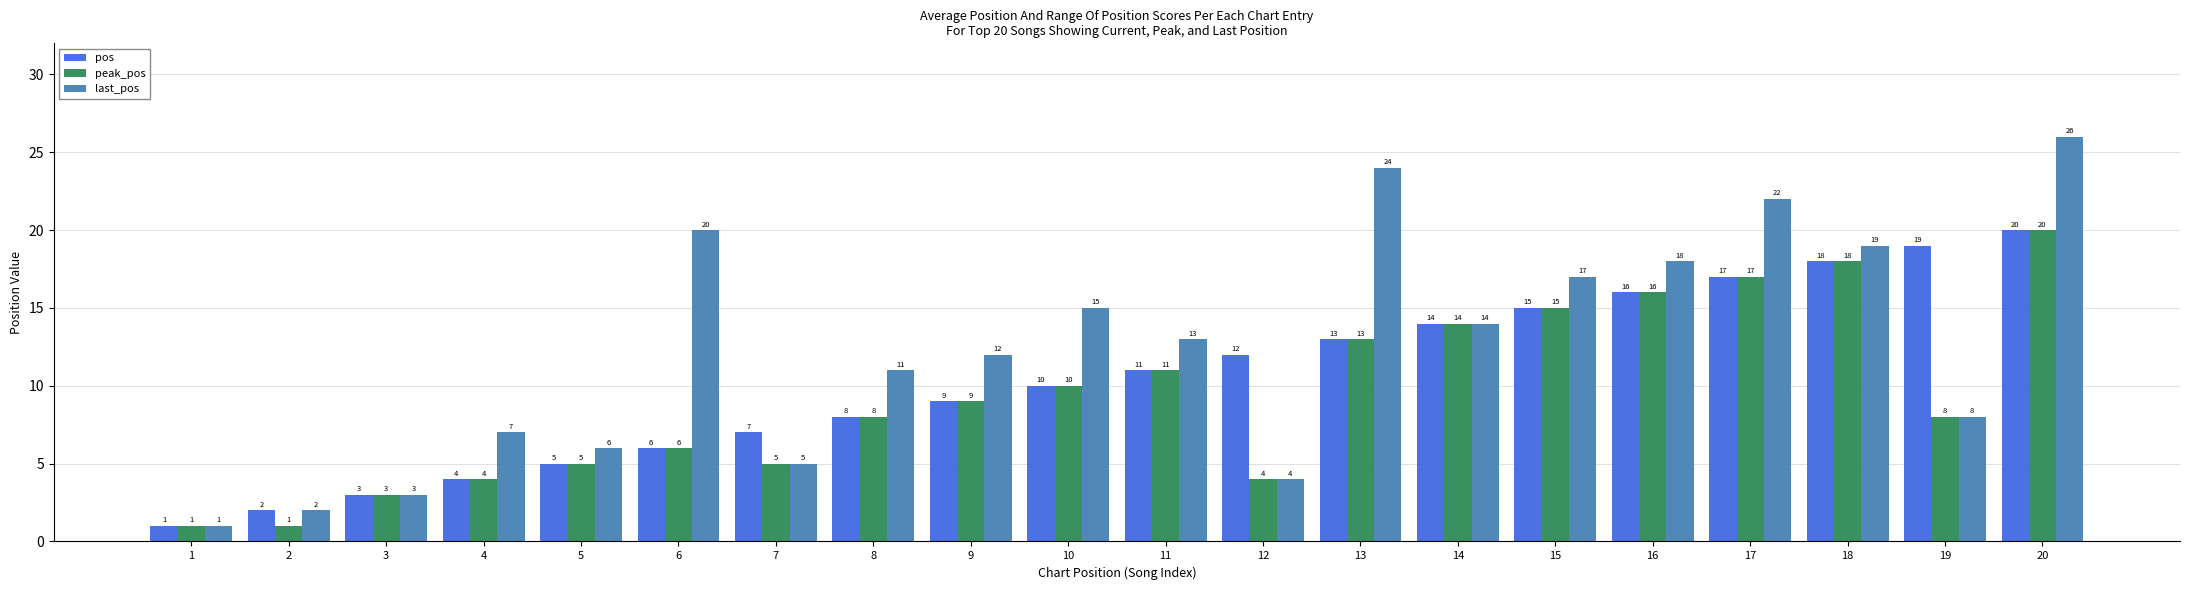

List the series in order of their overall mean, lowest first.

peak_pos, pos, last_pos